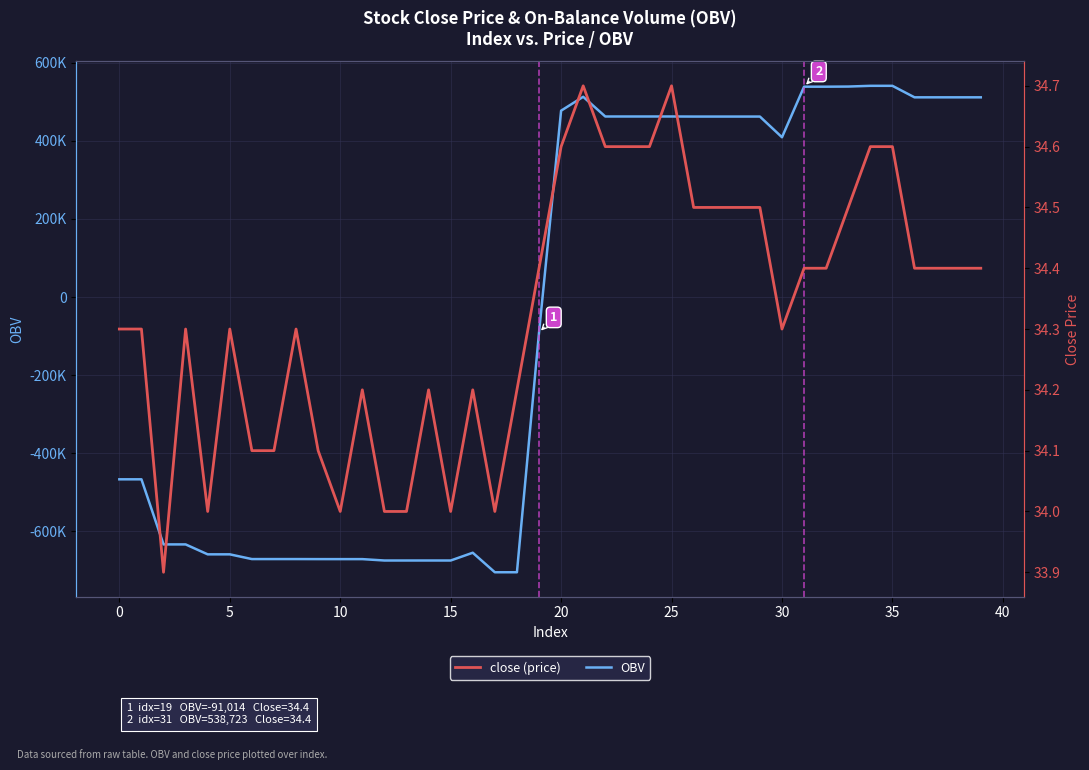

How many intersections are there between OBV and close?

1